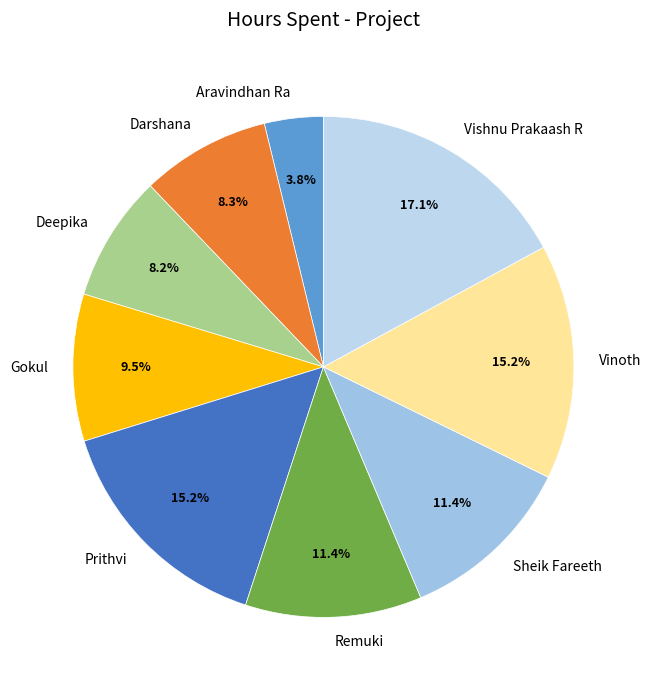

What is the ratio of the value at Vinoth to the value at Remuki?

1.3